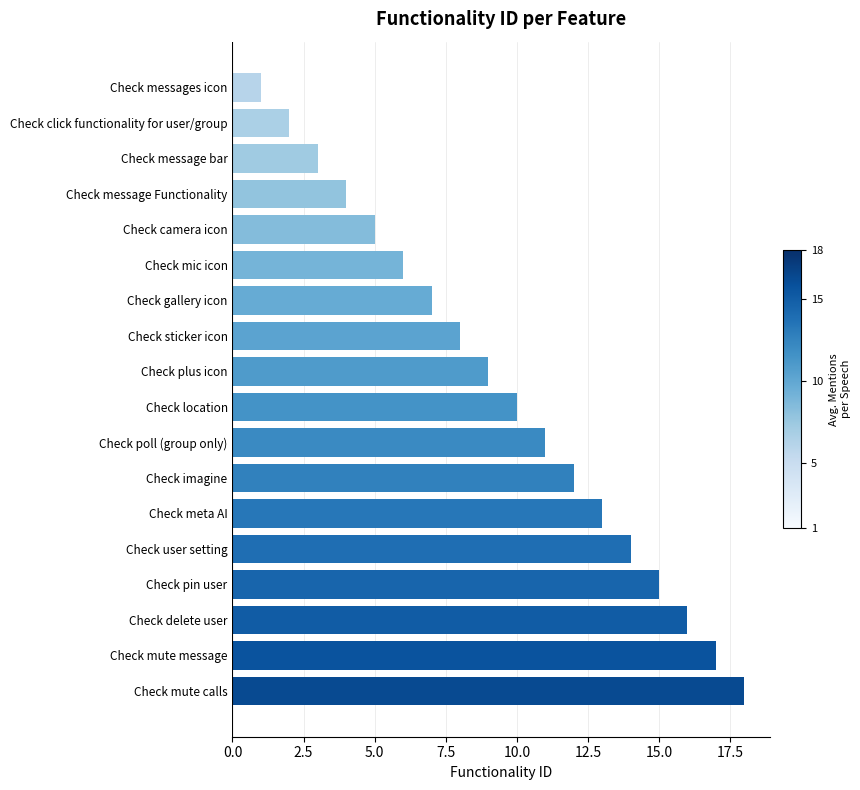

How many bars are there in total?

18